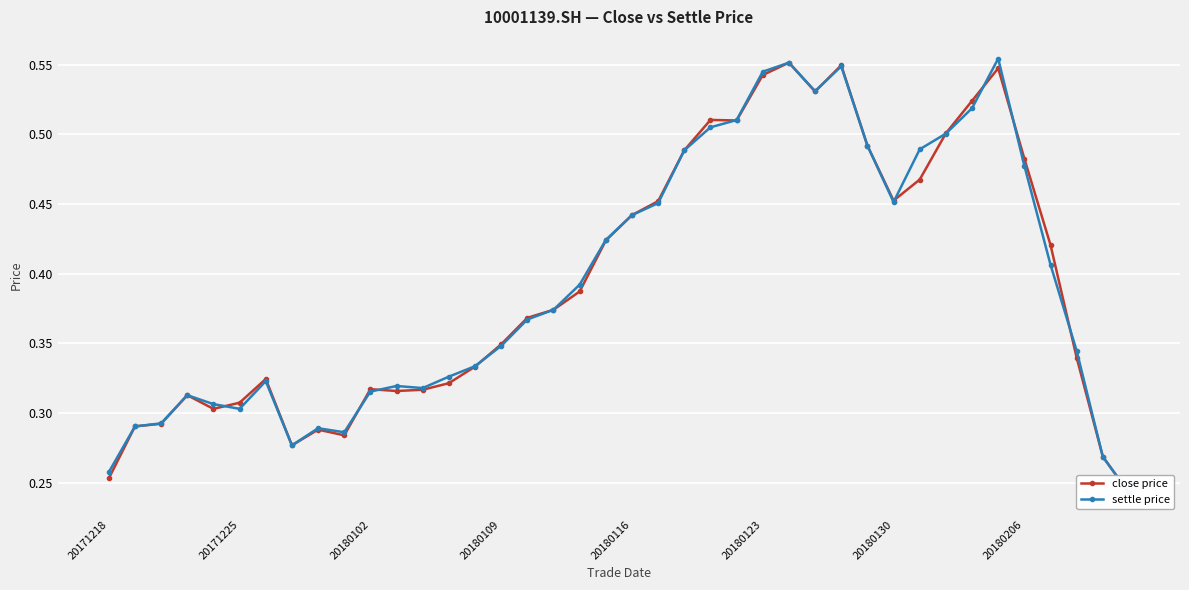

Which series ends up on top after the final intersection of close price and settle price?

close price